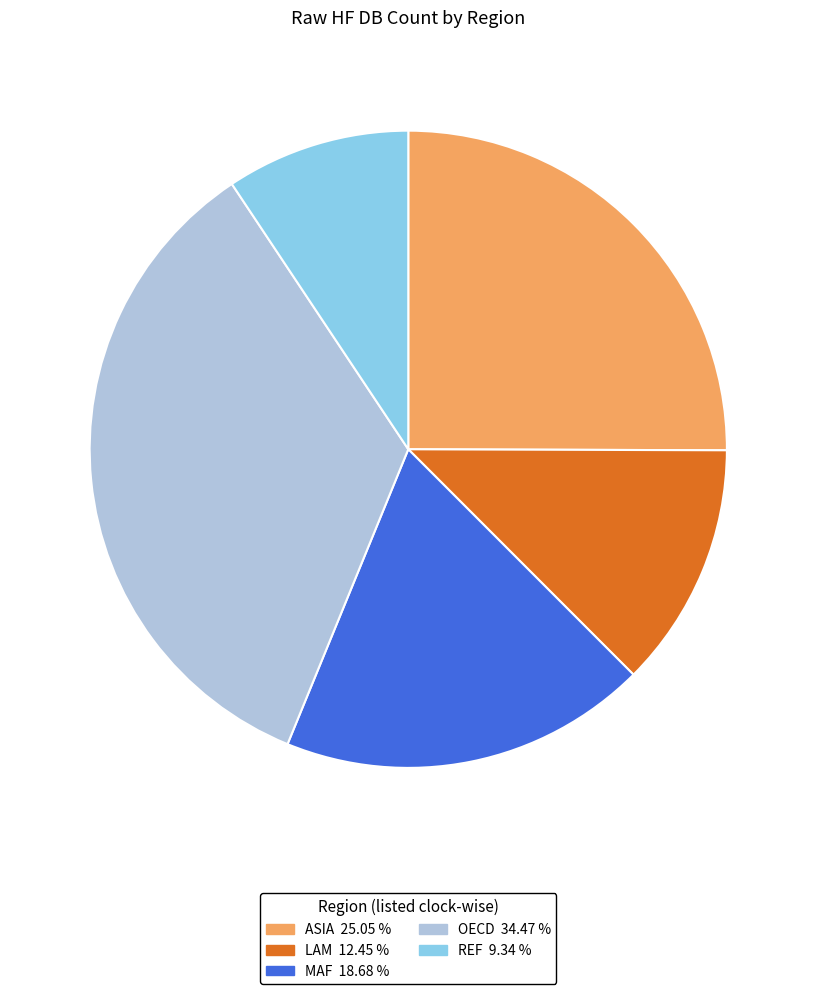

Is there any slice that represents more than half of the pie?

No